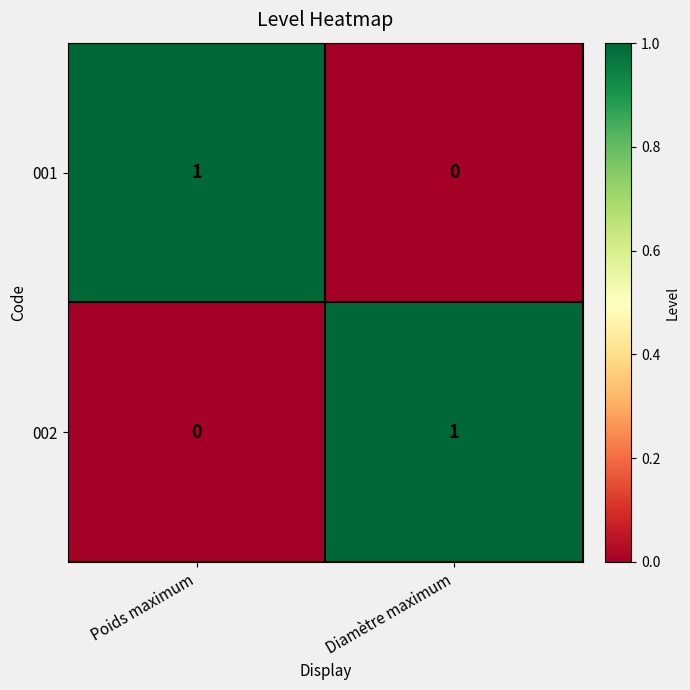

True or false: 002 has a value of 1 at Poids maximum.

False